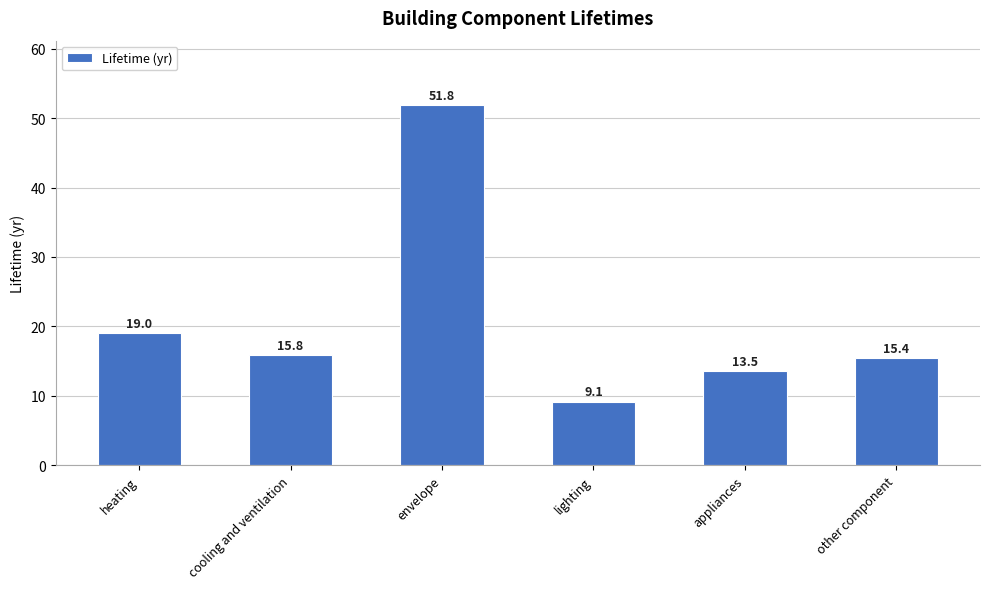

How many values are below 15?

2